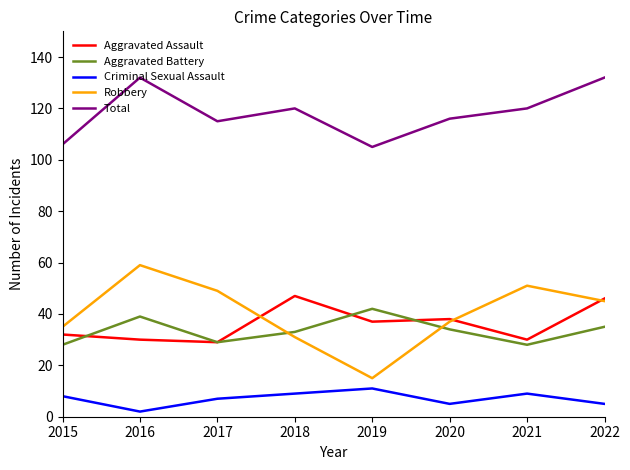

Where is the first local maximum for Criminal Sexual Assault?

2019